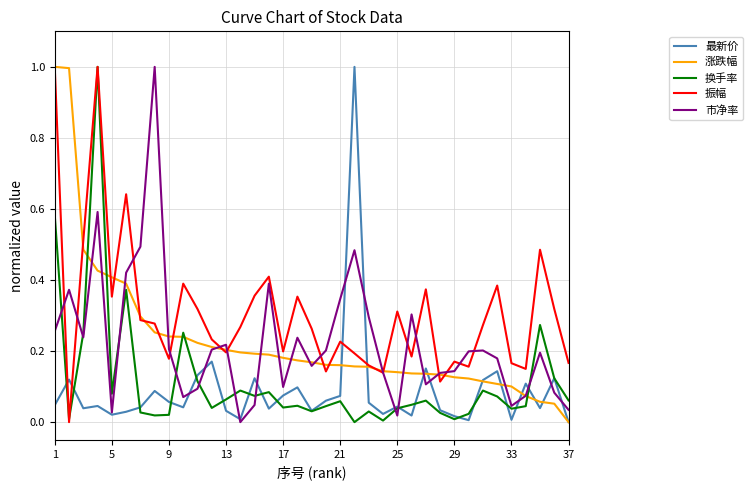

What is the highest value of the 涨跌幅 series?

1.0